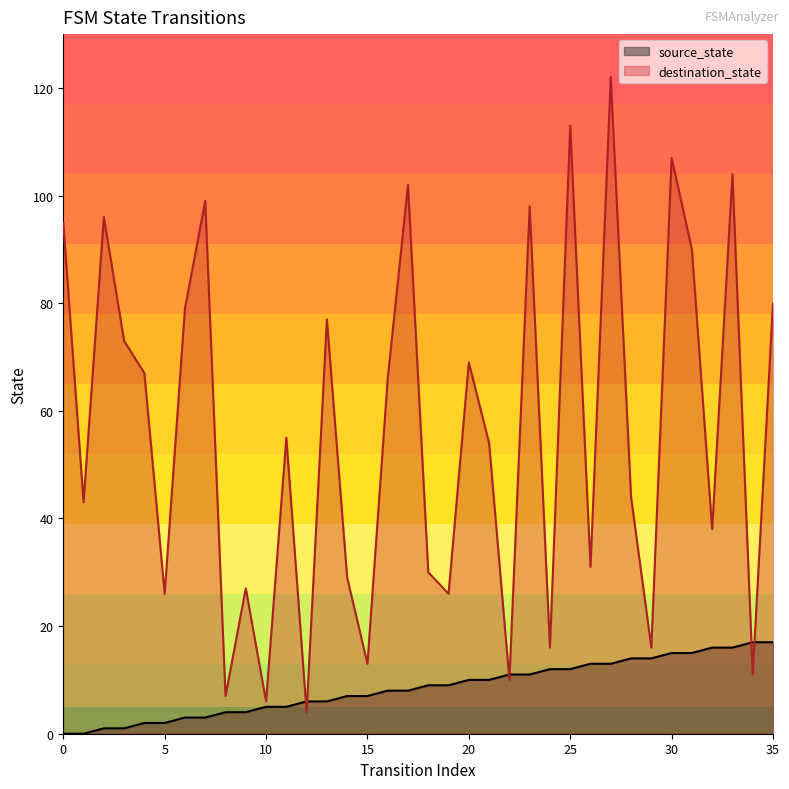

What is the sum of the destination_state values at 20 and 0?

164